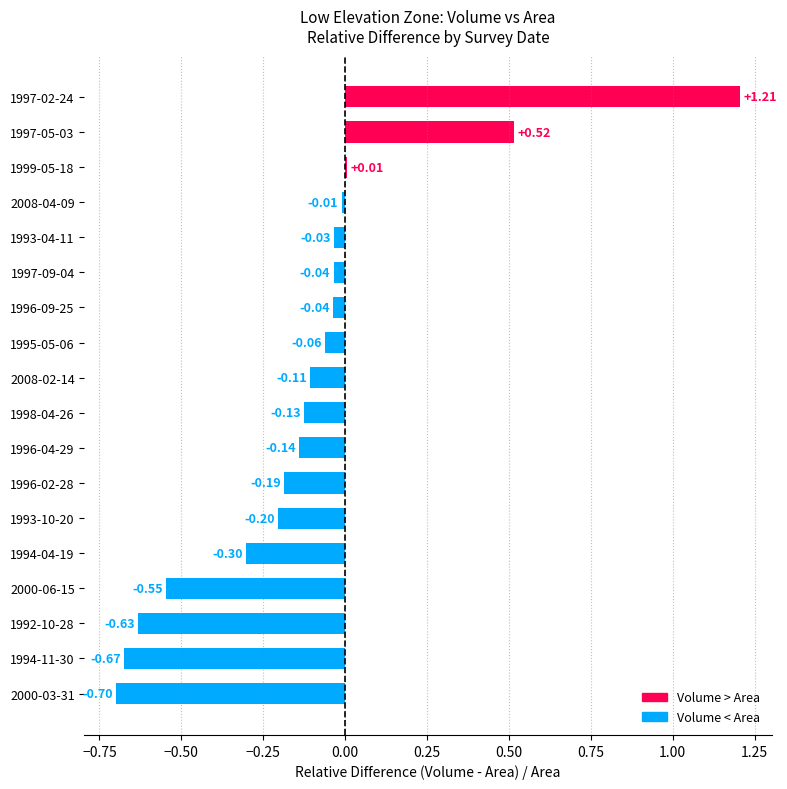

What is the sum of all values?

-2.1